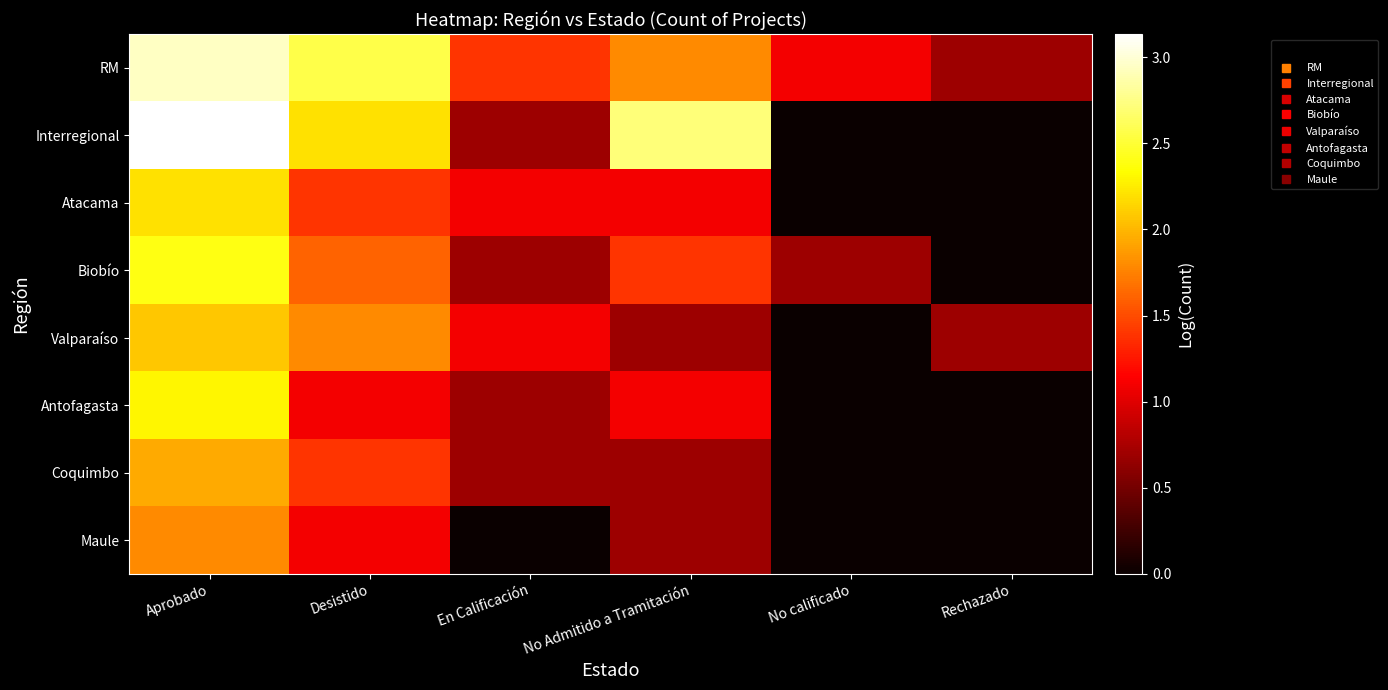

Which category has the lowest value across all series?

No calificado